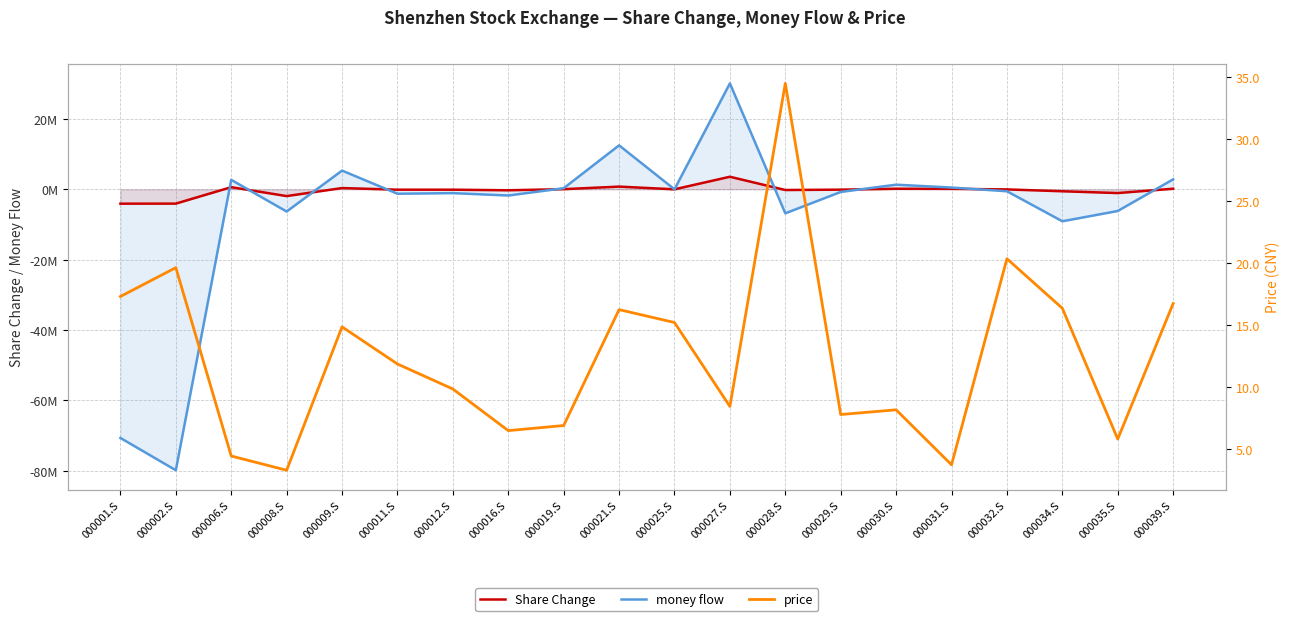

At how many categories does at least one series exceed -28148705?

20